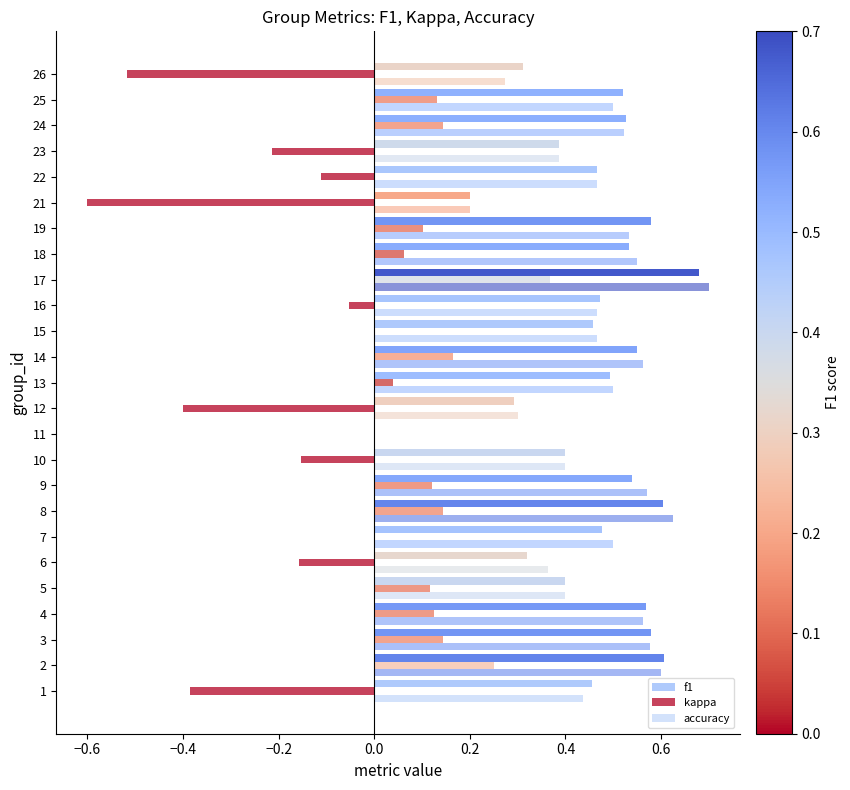

Count the number of data series in this chart.

3